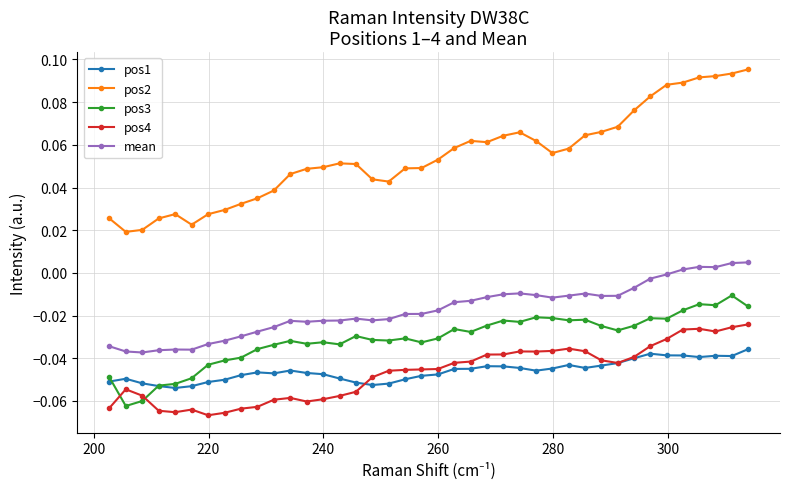

Is this an area chart (filled region under the line)?

No